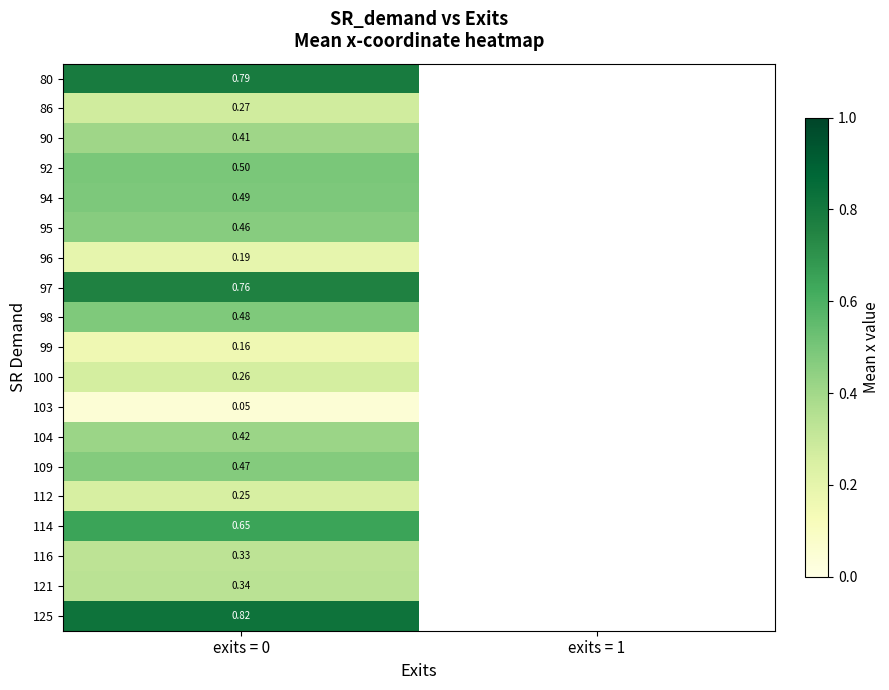

Is the value of 97 at exits = 0 greater than the value of 114 at exits = 0?

Yes